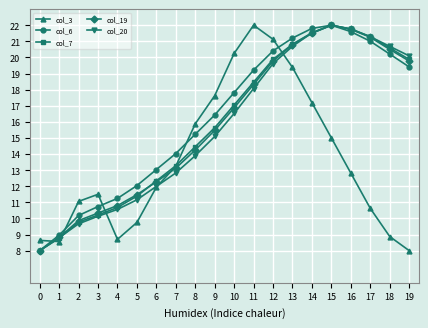

True or false: col_6 has more than 0 points higher than both neighbors.

True